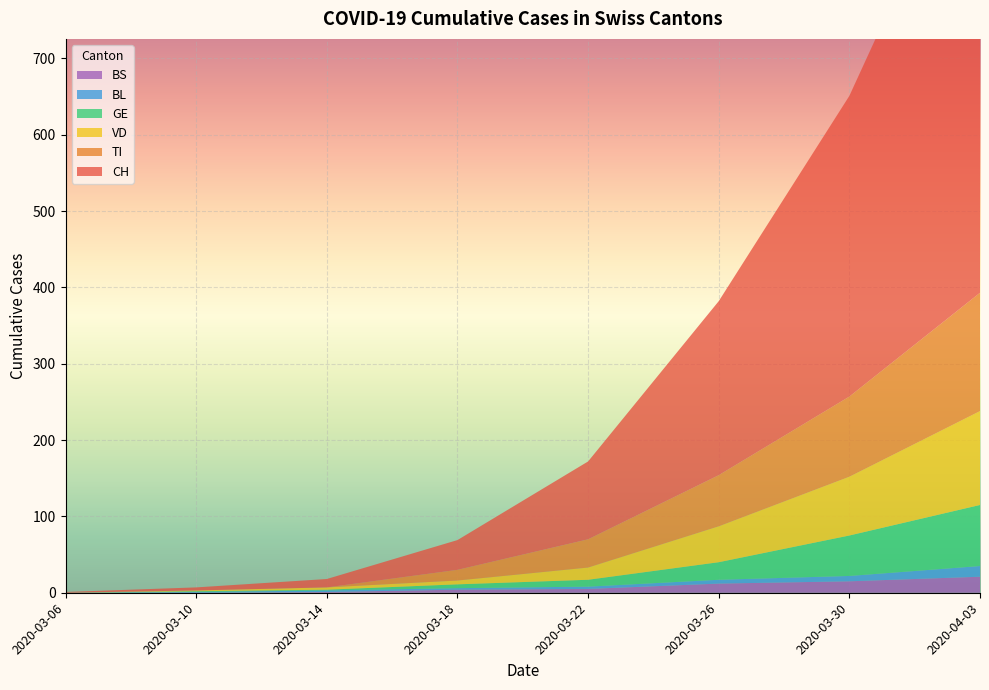

Reading left to right, transcribe all the data shown in this chart.

CH: 2020-03-06=1	2020-03-10=4	2020-03-14=11	2020-03-18=39	2020-03-22=102	2020-03-26=228	2020-03-30=394	2020-04-03=631
VD: 2020-03-06=0	2020-03-10=1	2020-03-14=3	2020-03-18=5	2020-03-22=16	2020-03-26=47	2020-03-30=77	2020-04-03=123
GE: 2020-03-06=0	2020-03-10=1	2020-03-14=1	2020-03-18=5	2020-03-22=9	2020-03-26=23	2020-03-30=53	2020-04-03=80
TI: 2020-03-06=0	2020-03-10=0	2020-03-14=0	2020-03-18=14	2020-03-22=37	2020-03-26=67	2020-03-30=105	2020-04-03=155
BL: 2020-03-06=0	2020-03-10=1	2020-03-14=2	2020-03-18=2	2020-03-22=3	2020-03-26=5	2020-03-30=7	2020-04-03=14
BS: 2020-03-06=0	2020-03-10=0	2020-03-14=1	2020-03-18=4	2020-03-22=5	2020-03-26=12	2020-03-30=15	2020-04-03=21